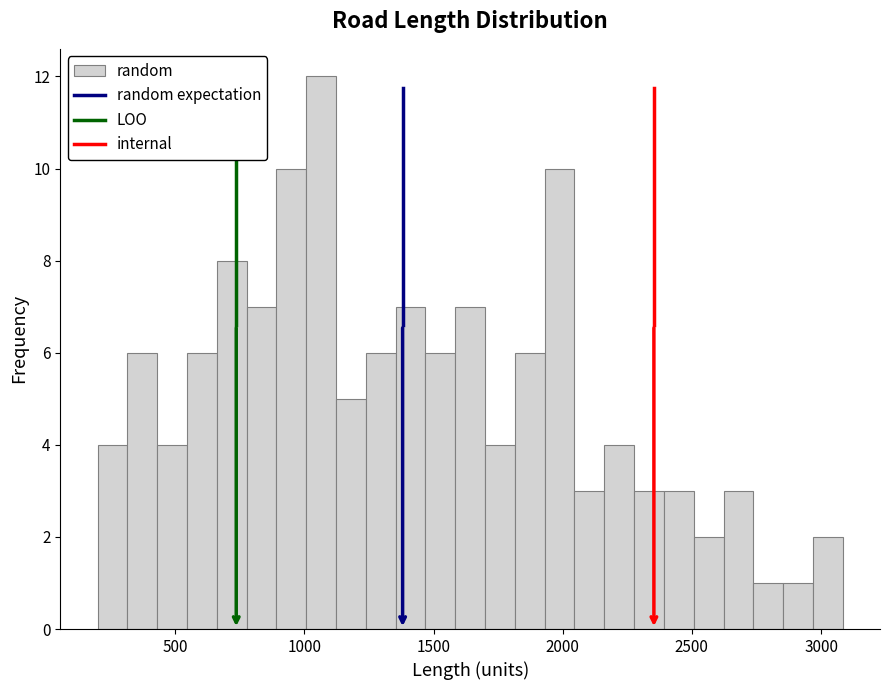

Around what value on the x-axis is the tallest bar? Give the approximate position of its centre, as read against the axis.

1050